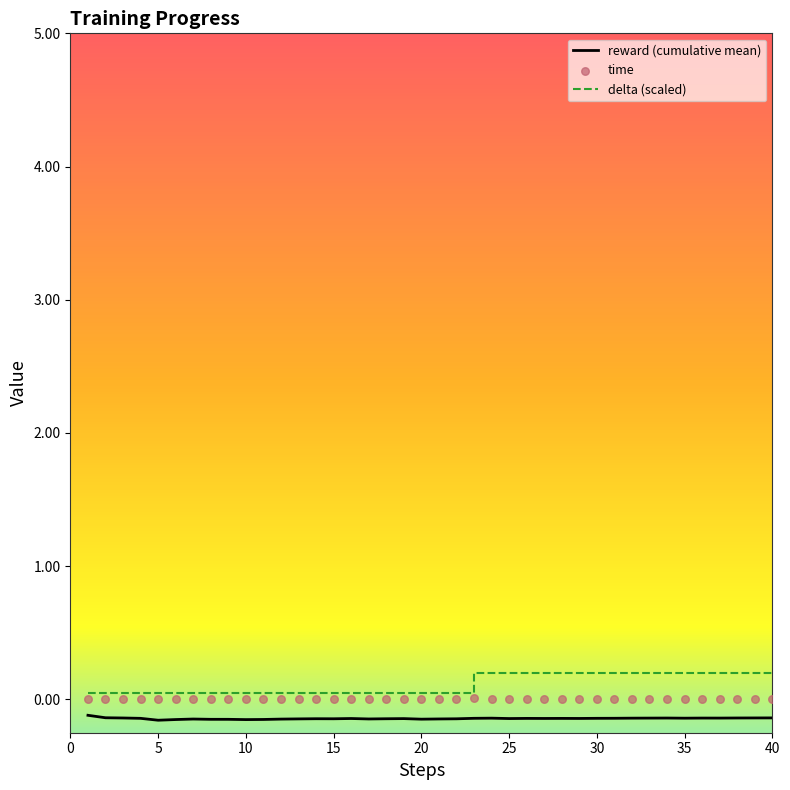

True or false: delta (scaled) and reward (cumulative mean) cross at least once.

False